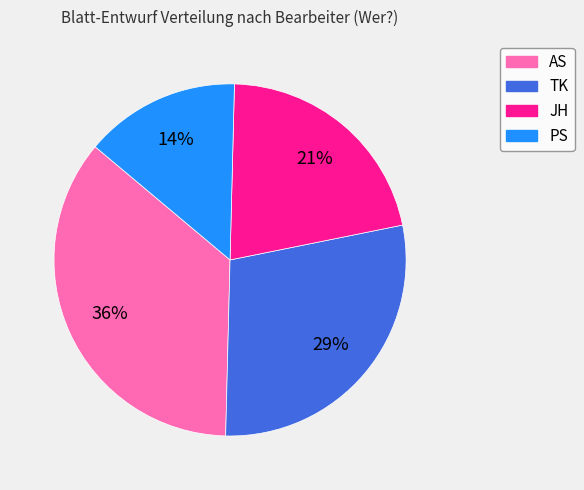

Which category has the biggest portion of the pie?

AS